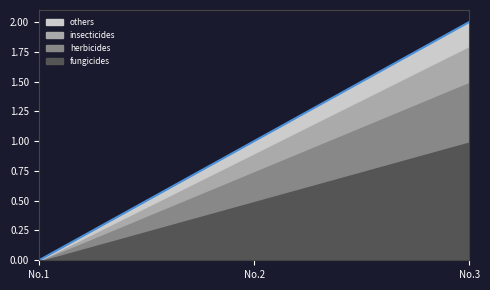

List the labels in order of fungicides value, largest first.

No.3, No.2, No.1